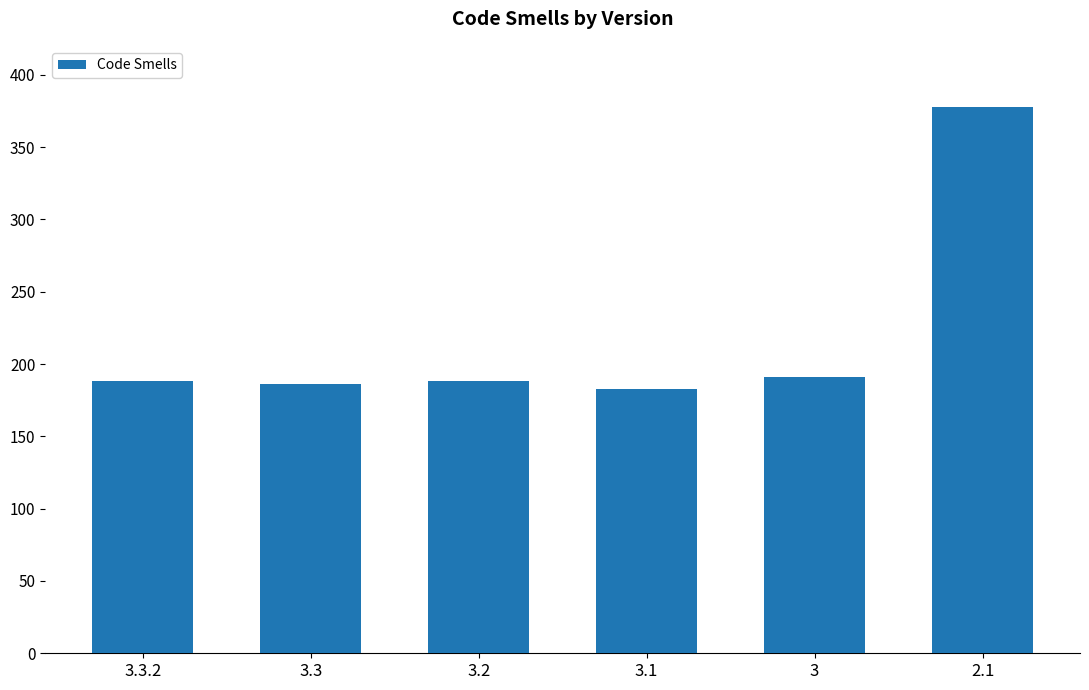

Approximately how many times larger is the value at 2.1 compared to 3?

2.0